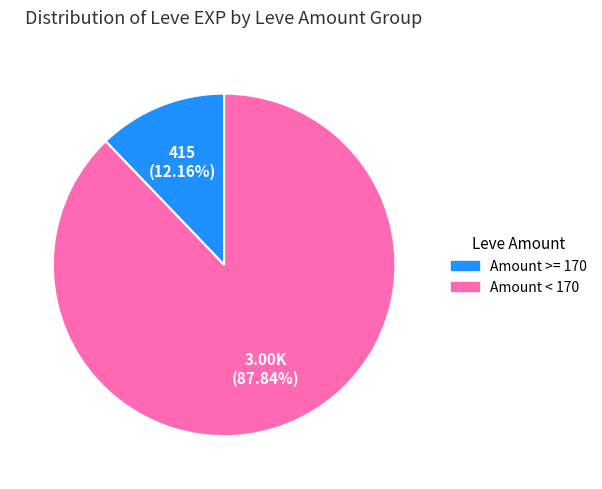

Is there a majority slice in this chart?

Yes